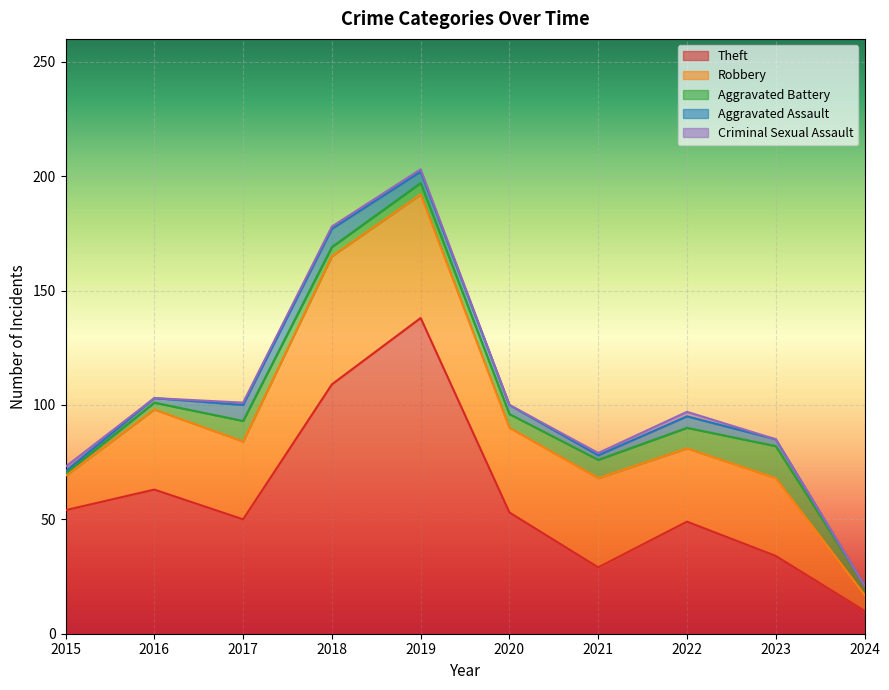

List the series in order of their peak value, highest first.

Theft, Robbery, Aggravated Battery, Aggravated Assault, Criminal Sexual Assault